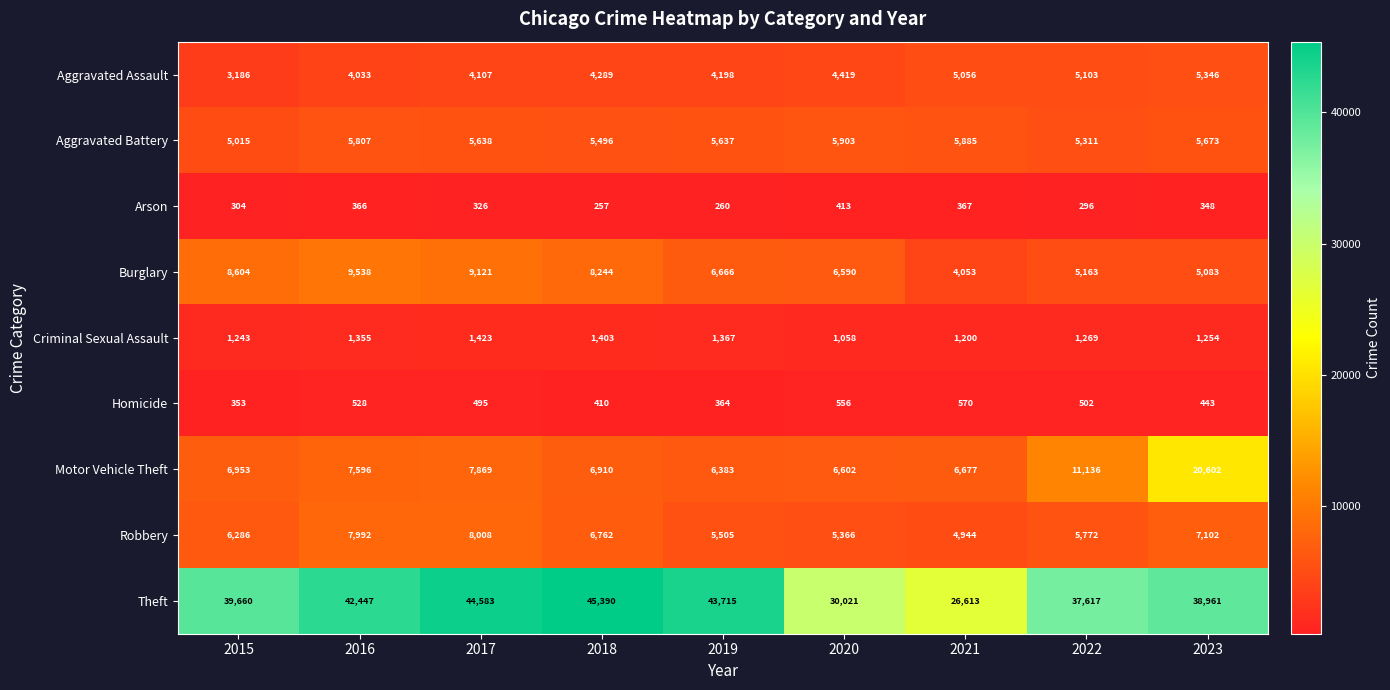

List the series in order of their peak value, lowest first.

Arson, Homicide, Criminal Sexual Assault, Aggravated Assault, Aggravated Battery, Robbery, Burglary, Motor Vehicle Theft, Theft